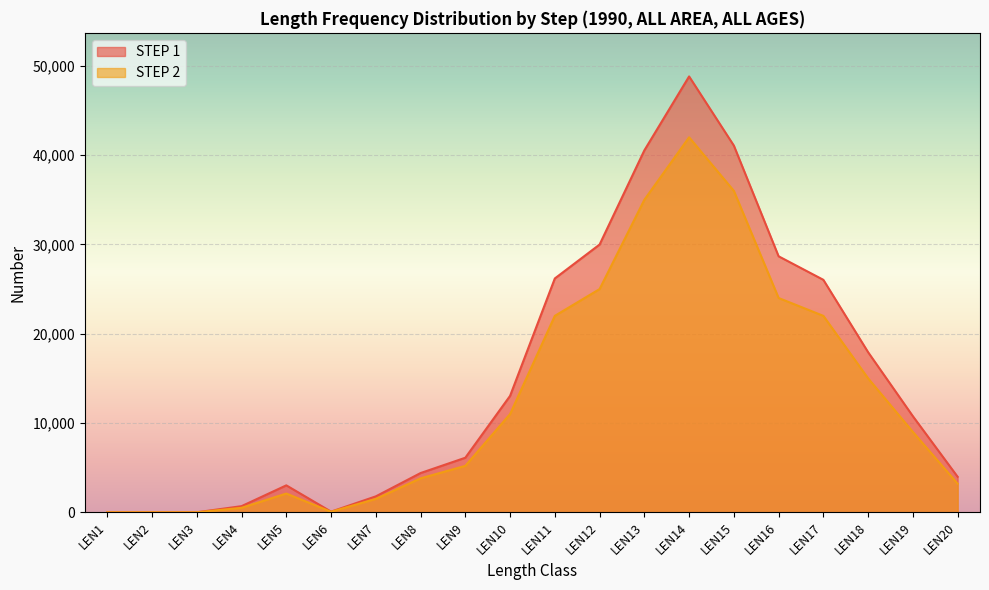

At how many categories does at least one series exceed 1719?

15